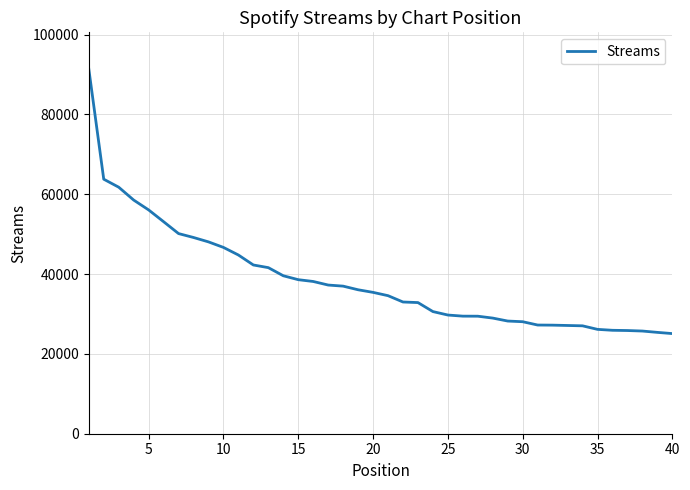

What is the maximum value shown in the chart?

91441